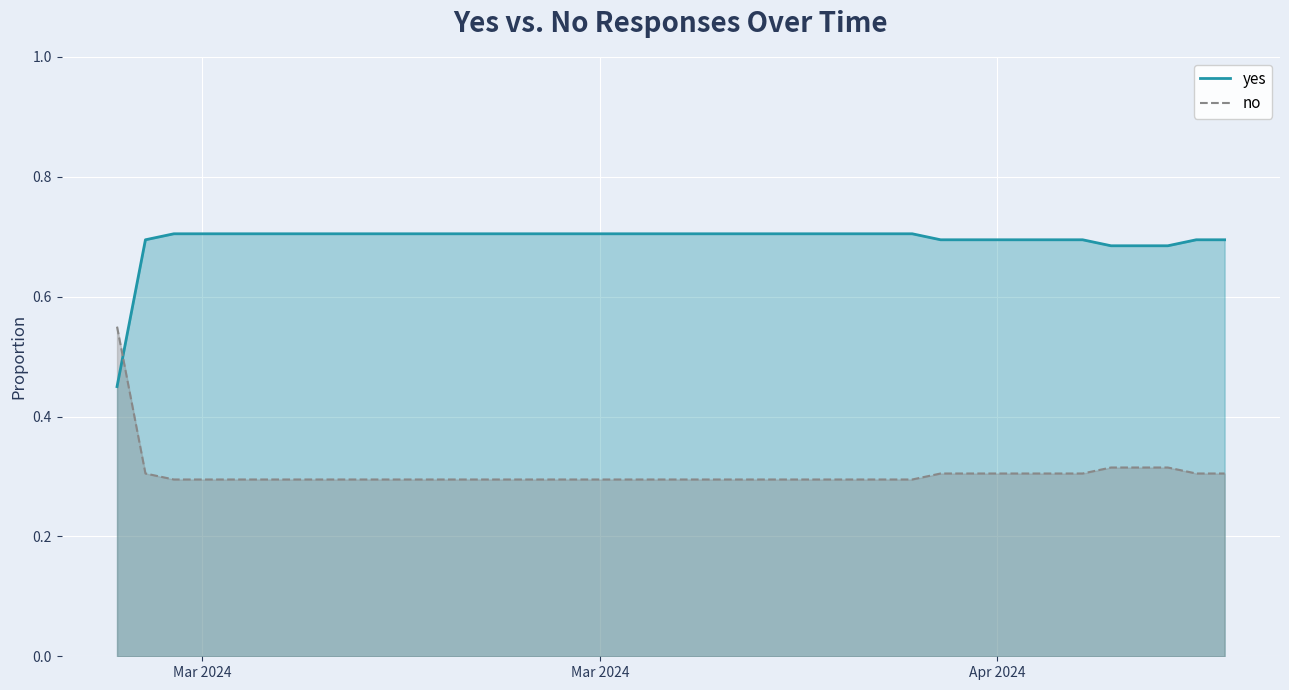

Count the no values in the range 0 to 1.

40